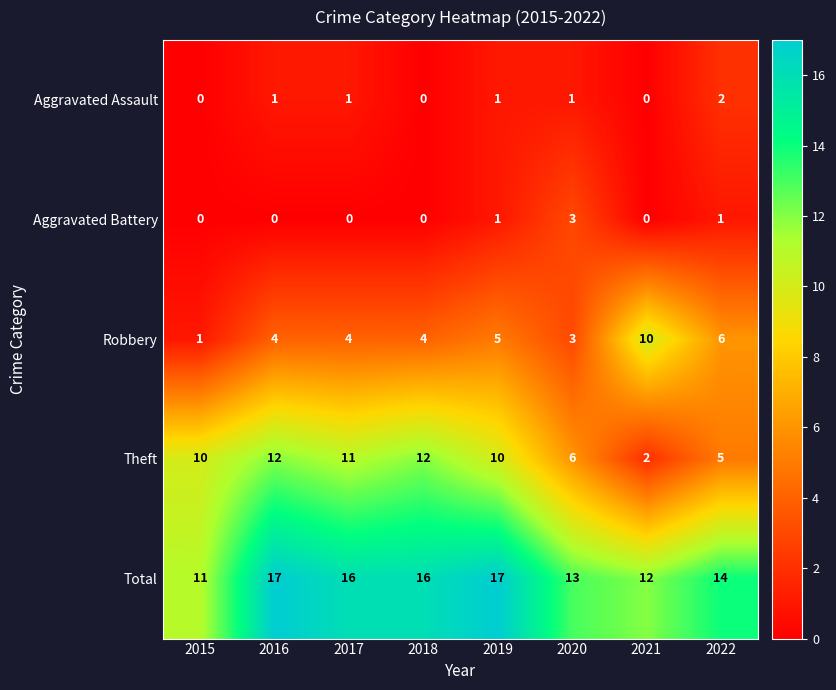

The Total series shows 28 at 2016. True or false?

False